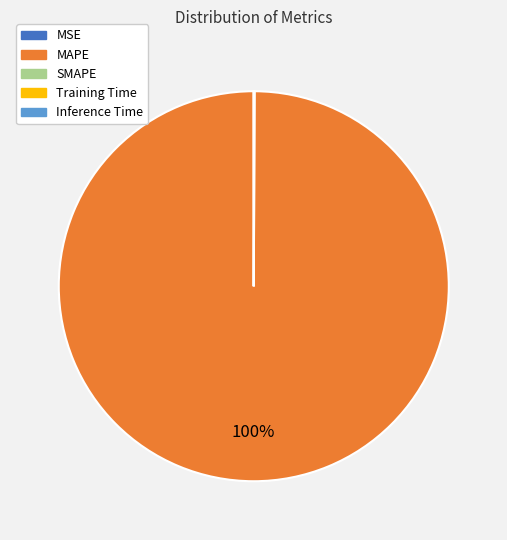

Does MAPE account for over 50% of the chart?

Yes